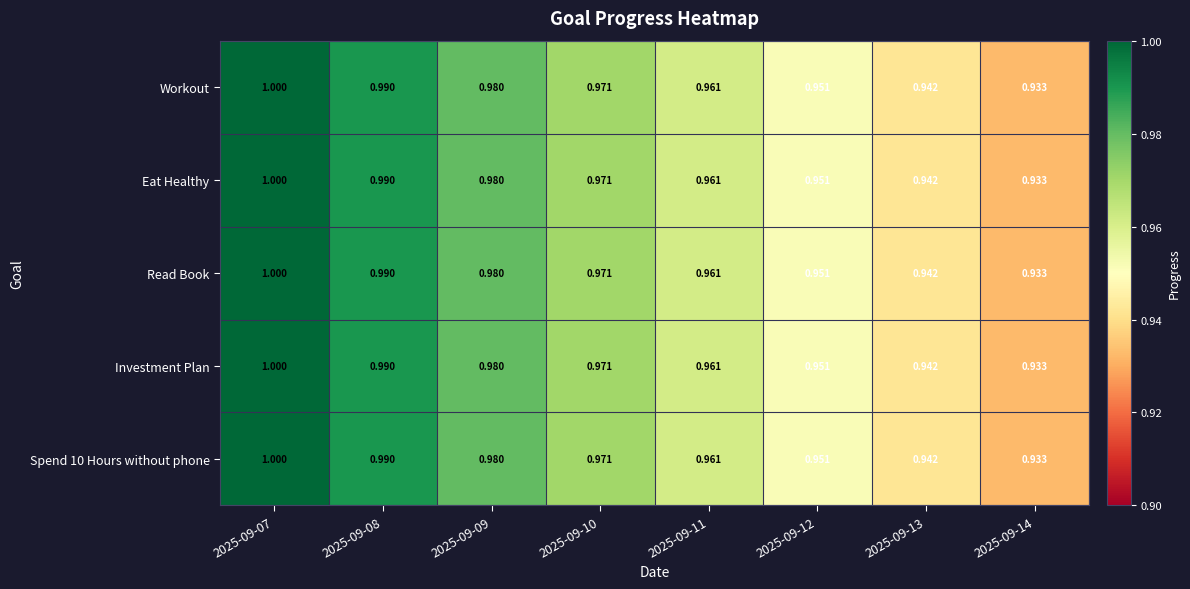

Is the value of Workout at 2025-09-12 greater than the value of Spend 10 Hours without phone at 2025-09-14?

Yes